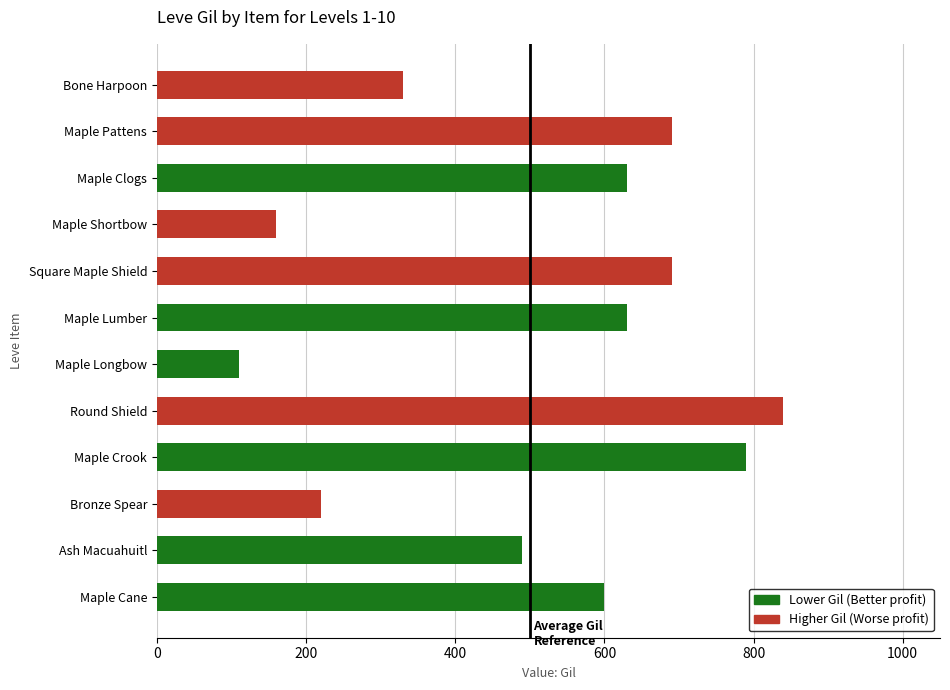

What is the label of the 10th bar from the top?

Bronze Spear